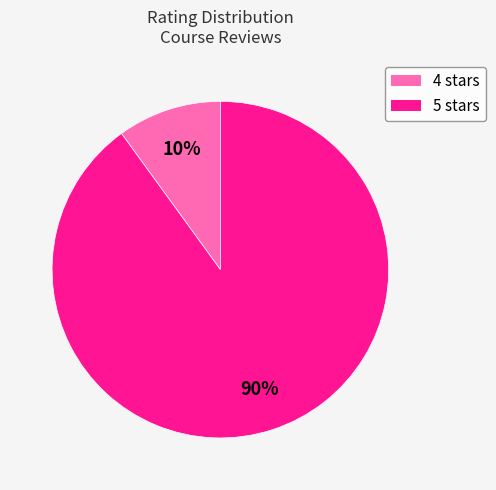

What percentage is the 4 stars slice, to the nearest percent?

10%